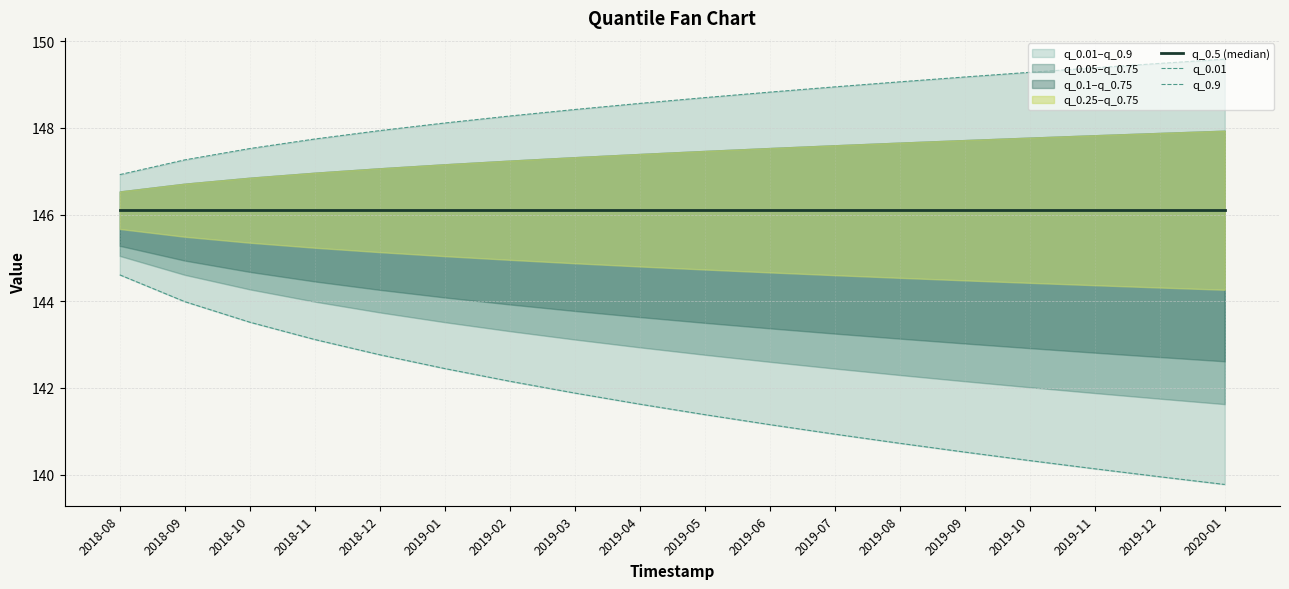

At which label is q_0.9 closest to 148?

2018-12